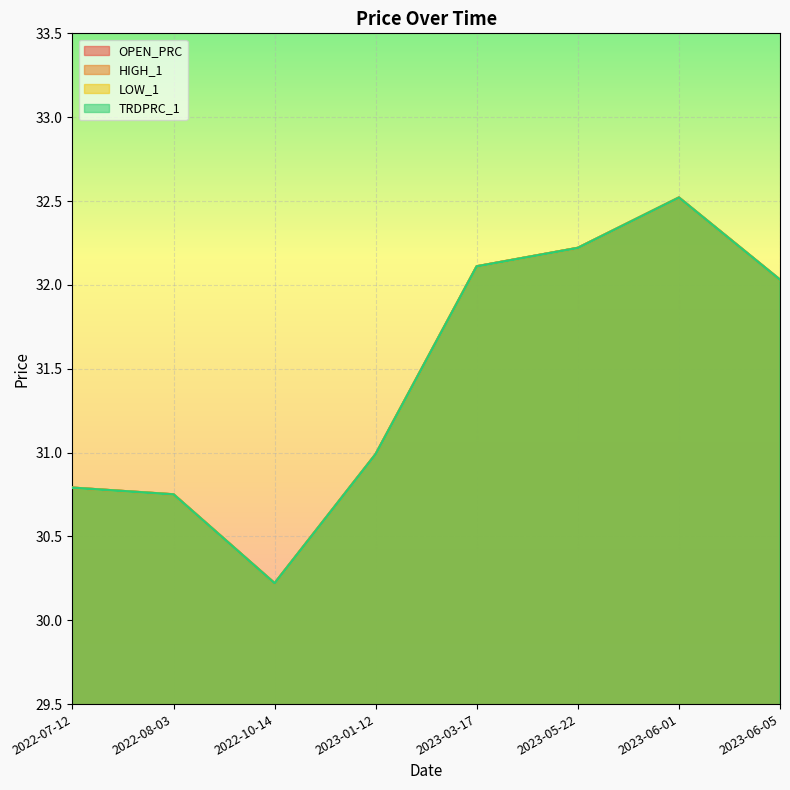

At which category is the sum across all series the highest?

2023-06-01